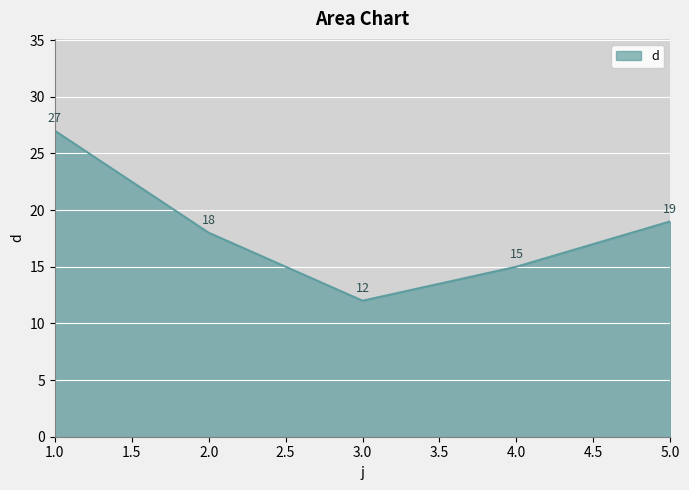

Reading left to right, what are all the values shown in this chart?

27	18	12	15	19